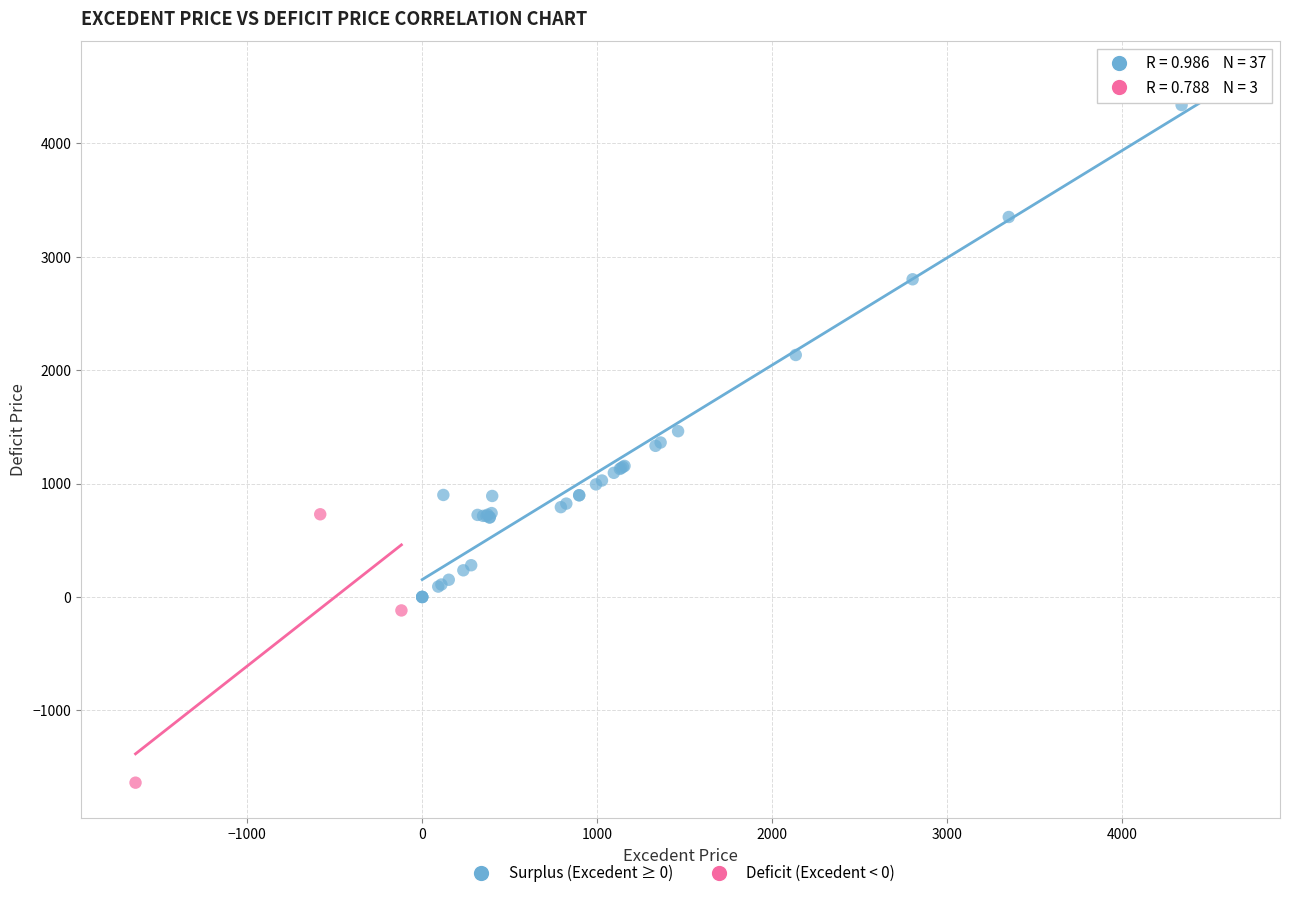

What are all the series names shown in the legend?

Surplus (Excedent ≥ 0), Deficit (Excedent < 0)